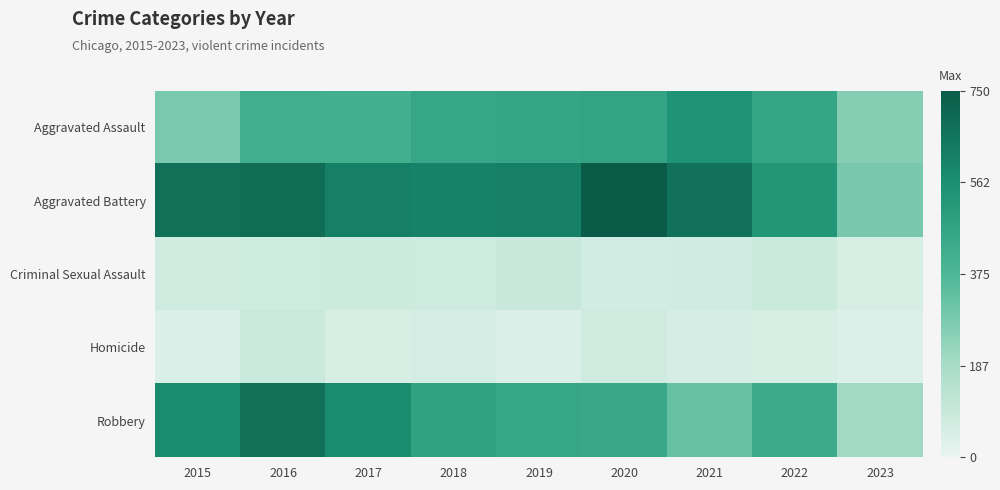

What is the maximum value shown in the chart?

750